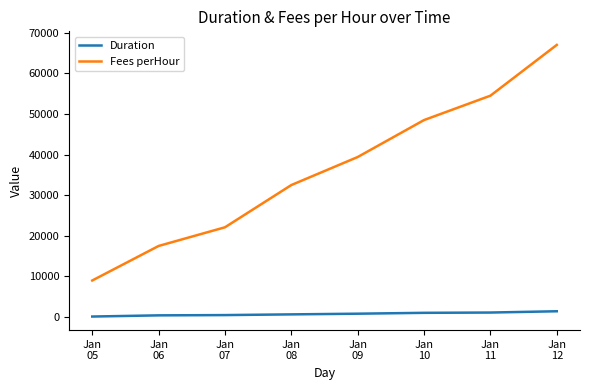

Which category has the highest value in the Fees perHour series?

Jan
12